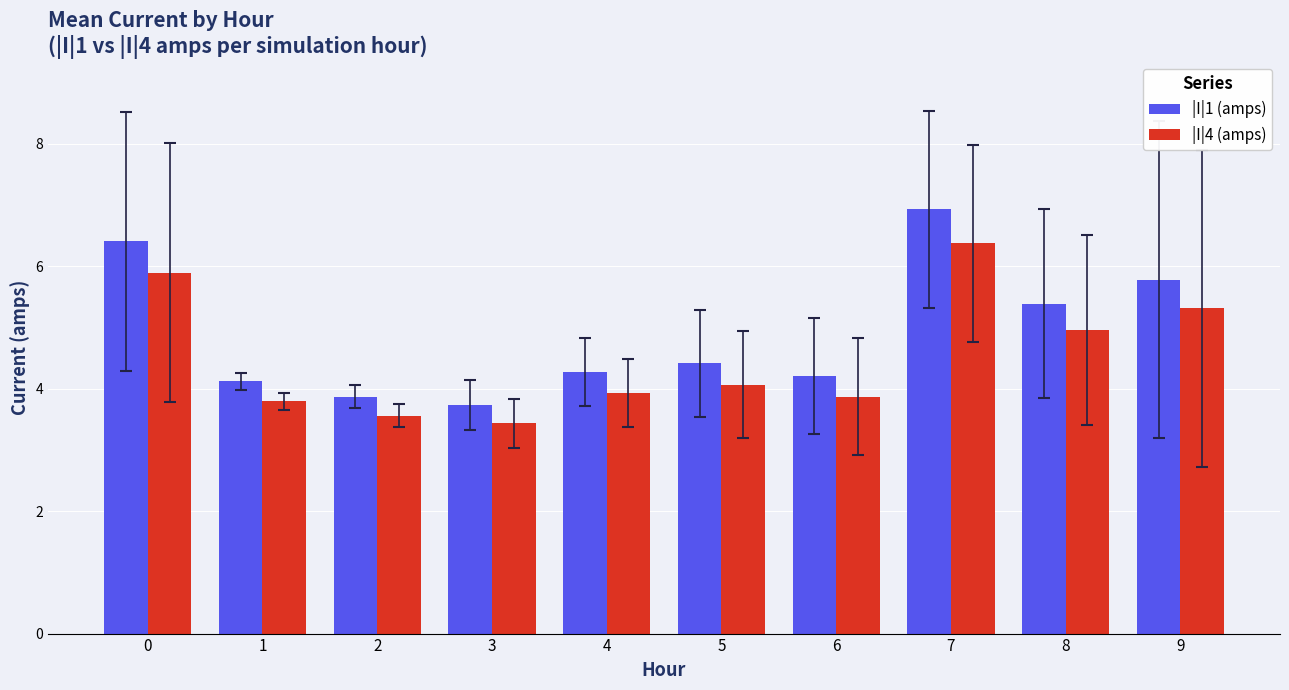

Read the |I|1 (amps) value at 0.

6.4